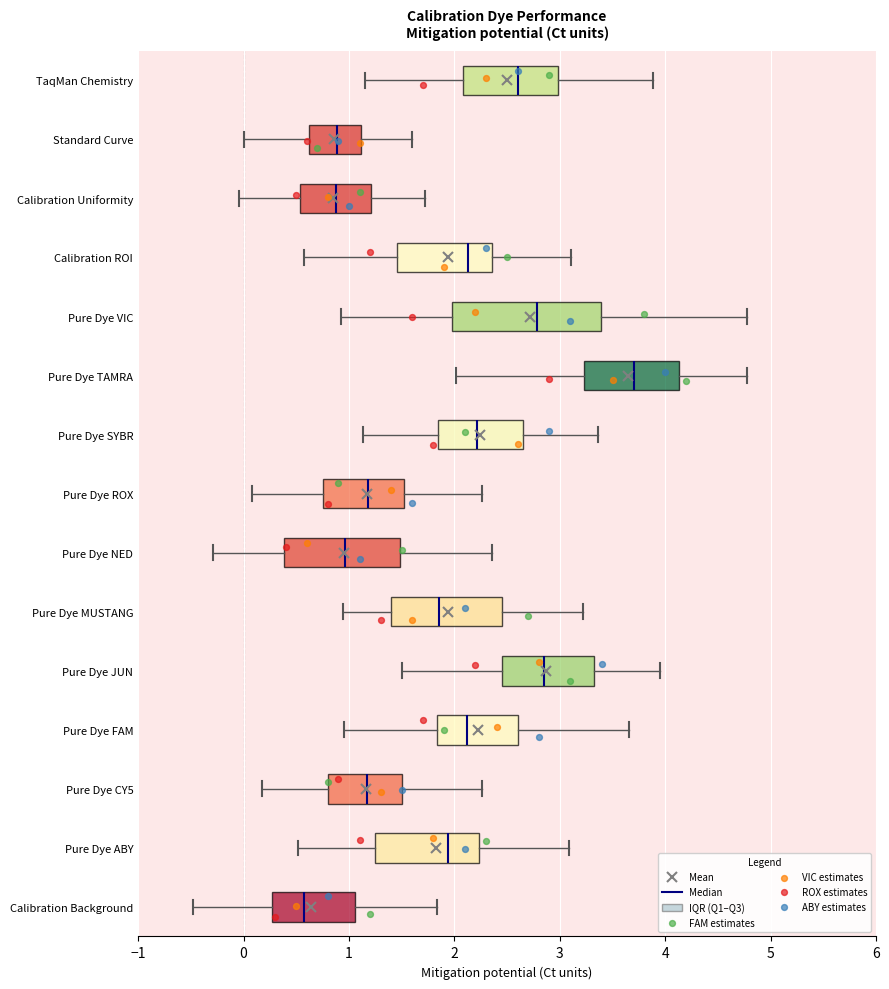

Which box has the furthest to the left median line?

Calibration Background